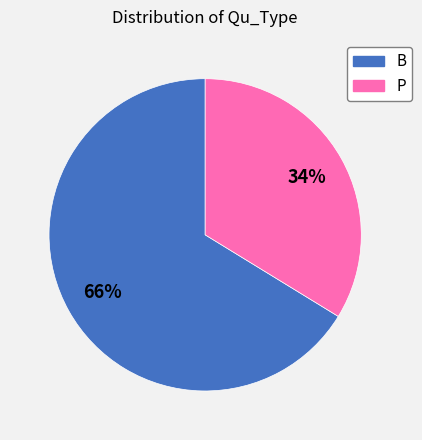

Does any single category account for the majority?

Yes